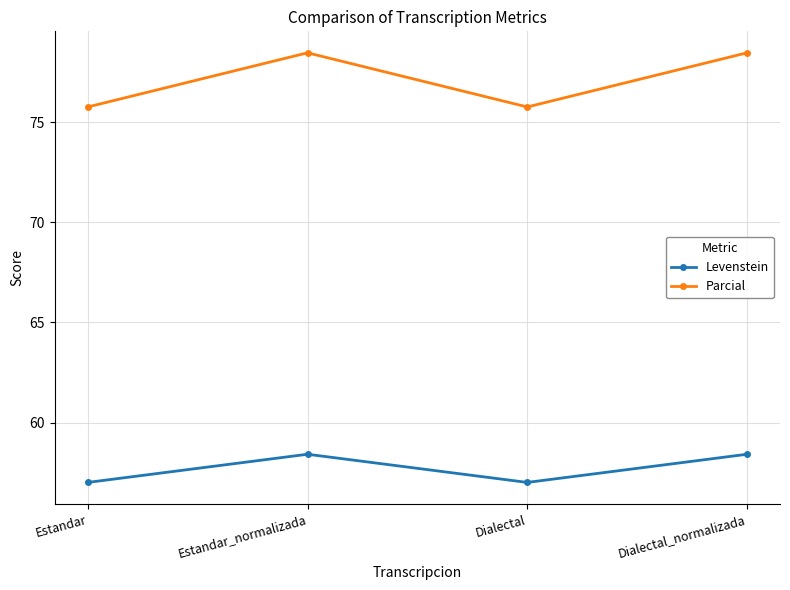

What is the greatest value displayed?

78.5